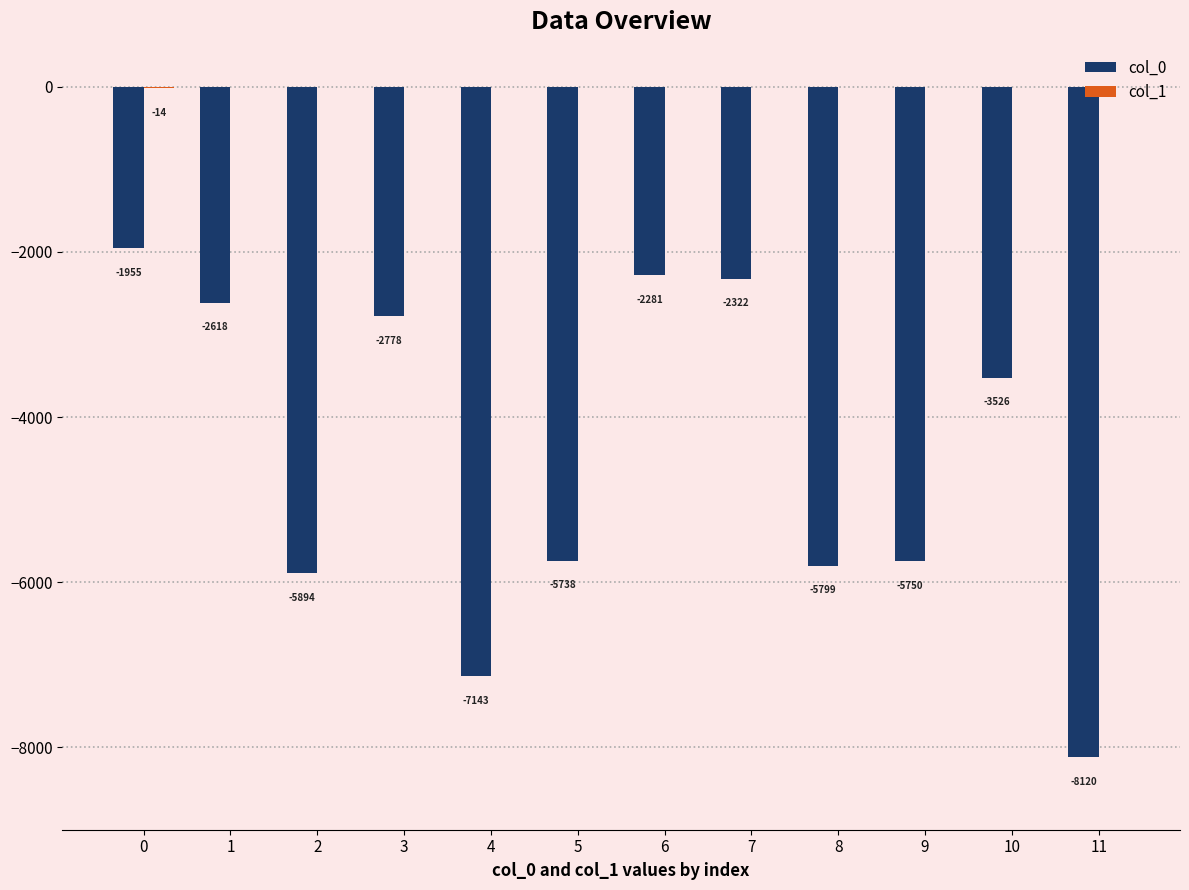

What is the total value across all series at 7?

-2322